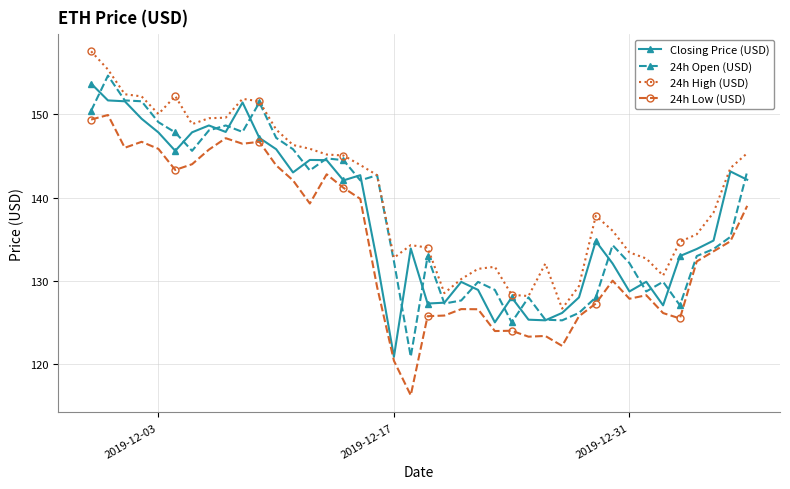

What is the sum of all 24h Low (USD) values?

5378.0